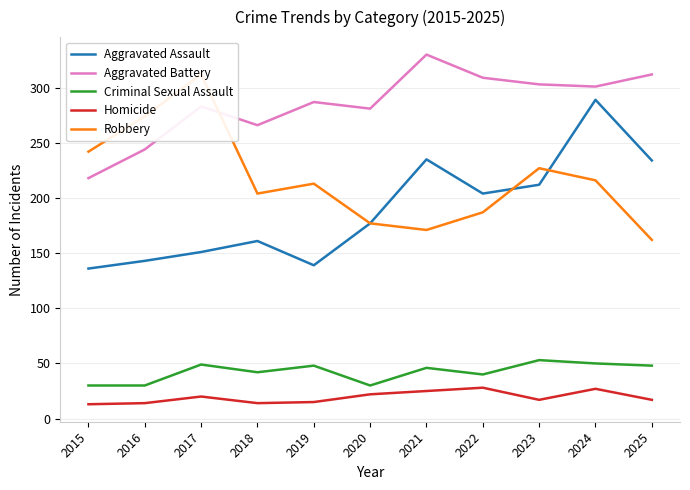

In Robbery, how many points are higher than both neighbors (excluding endpoints)?

3